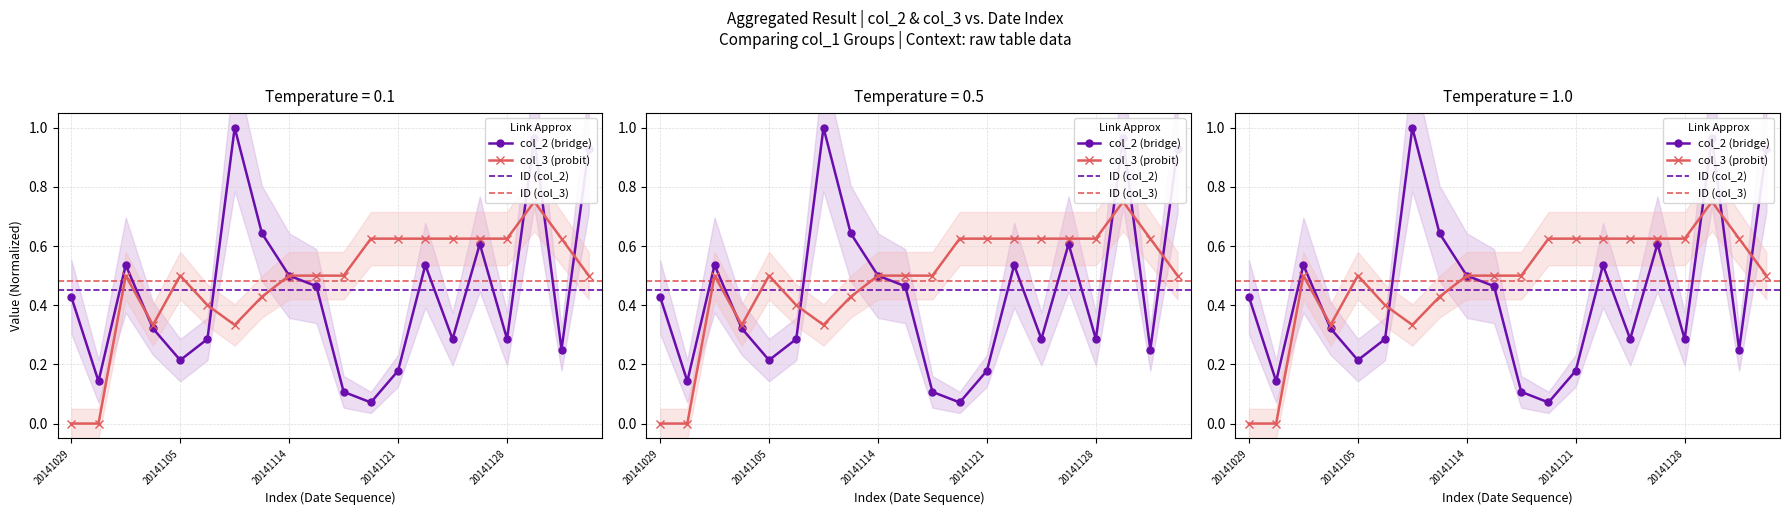

What is the difference between the highest and lowest values at 20141108?

0.7